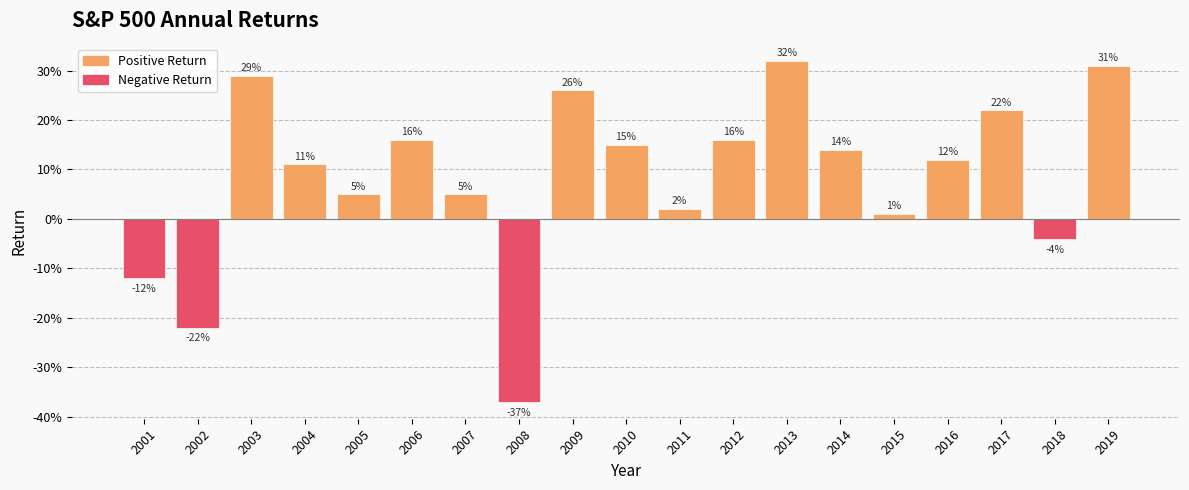

Are the bars horizontal?

No